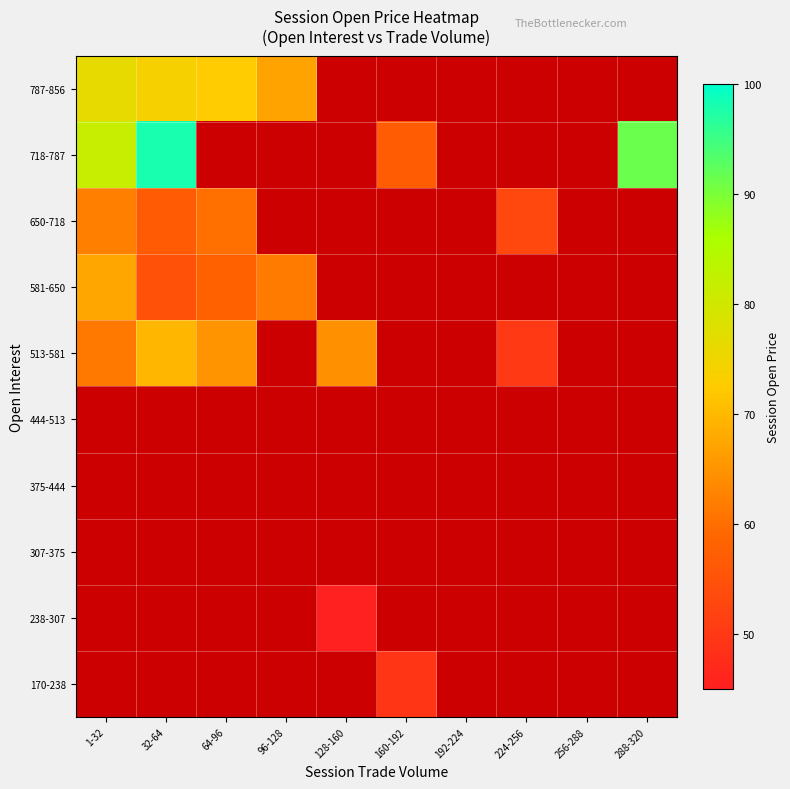

What is the maximum value shown in the chart?

98.0